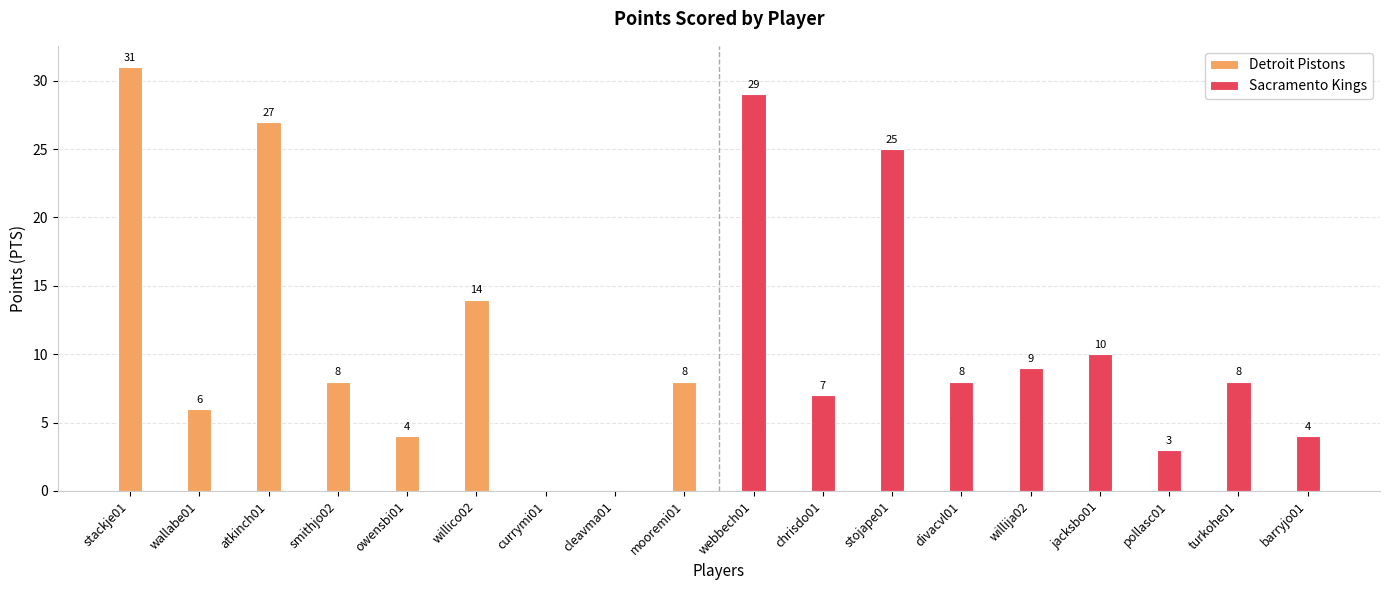

At which label does Detroit Pistons reach its minimum?

currymi01